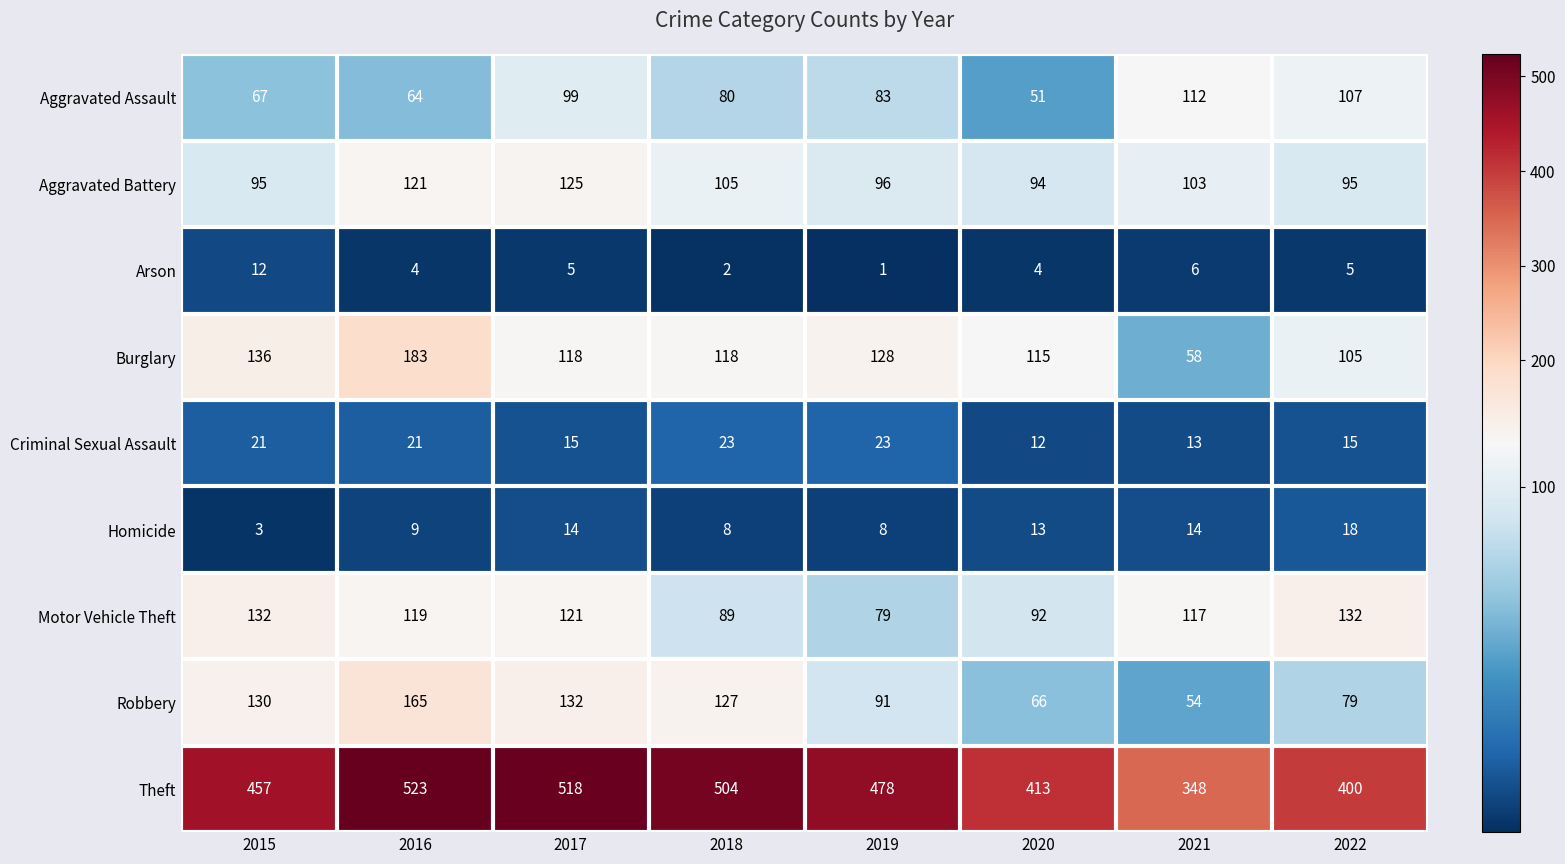

Where does the Theft series first go above 478?

2016